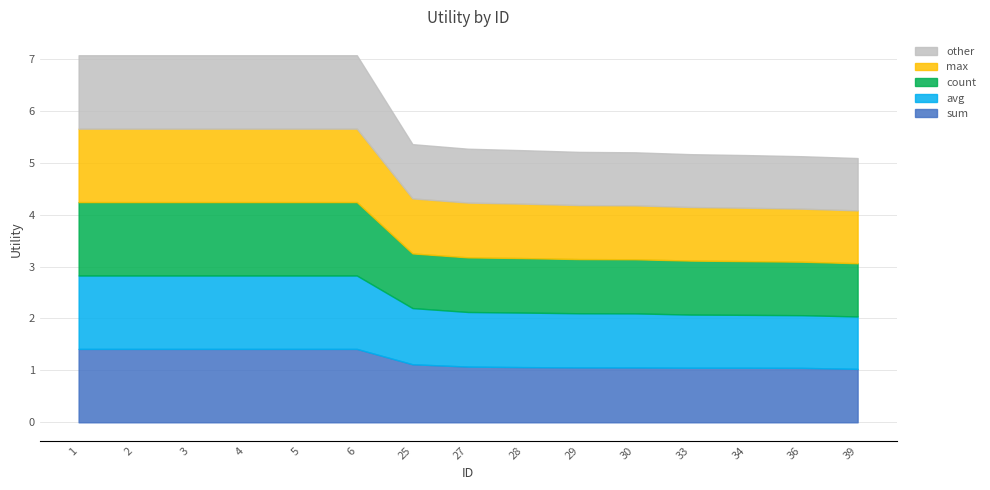

True or false: count and sum intersect in this chart.

False